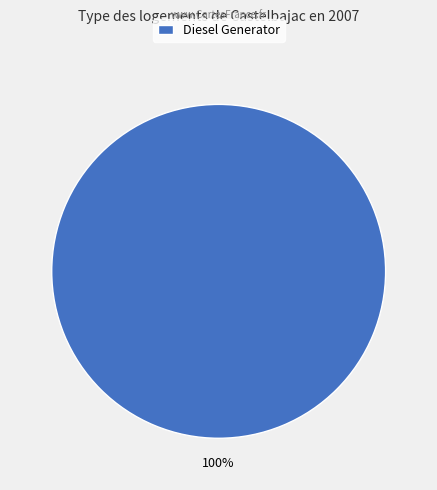

The Diesel Generator slice represents 100% of the pie. True or false?

True